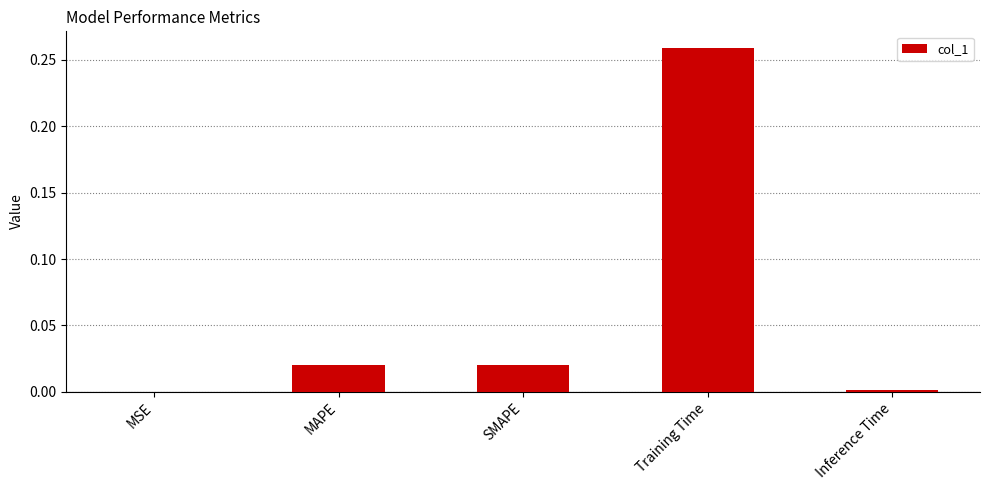

Is it true that the value at MAPE is 0.0?

True